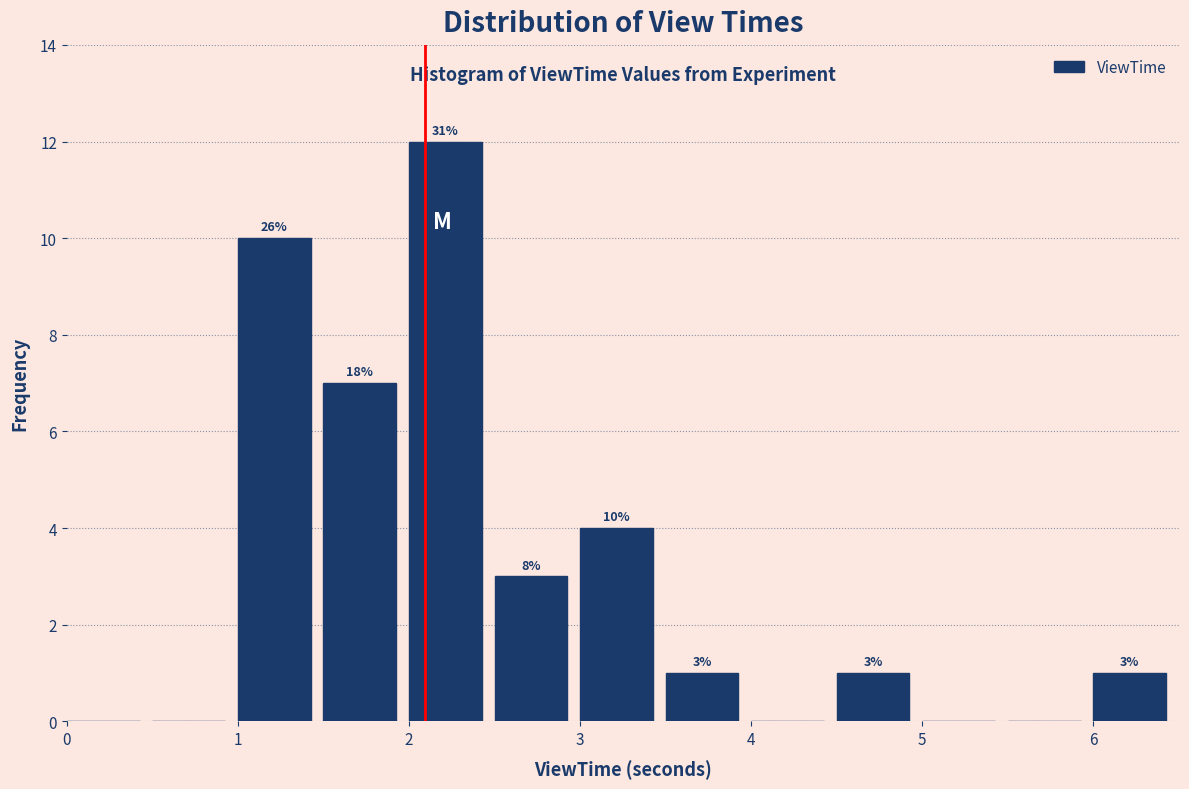

Which range on the x-axis has the tallest bar?

2.0 to 2.5